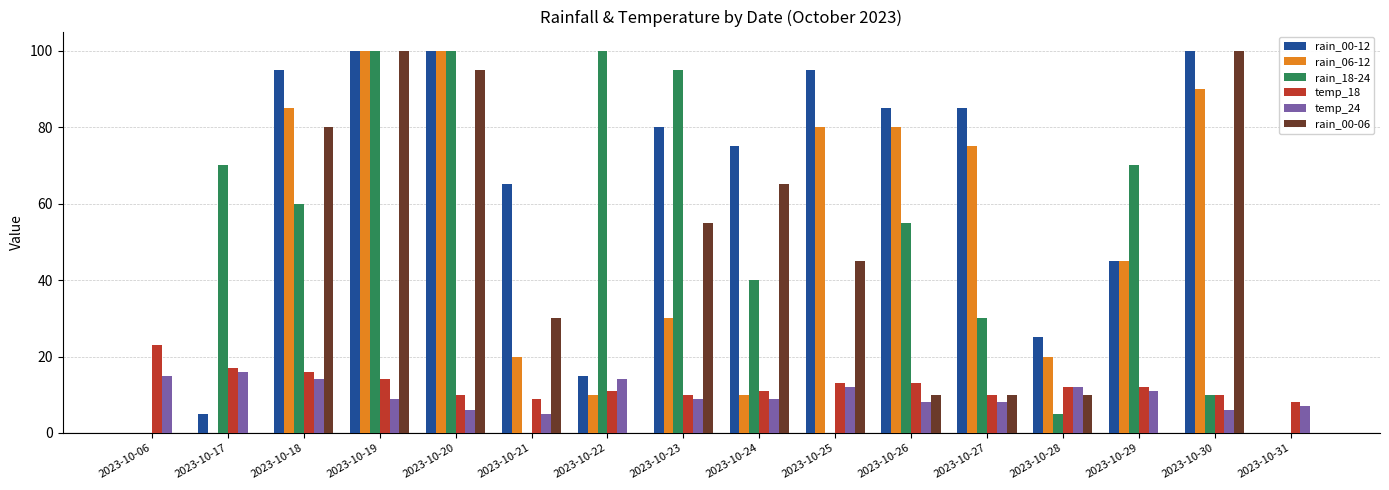

Which series changed the most between 2023-10-28 and 2023-10-30?

rain_00-06